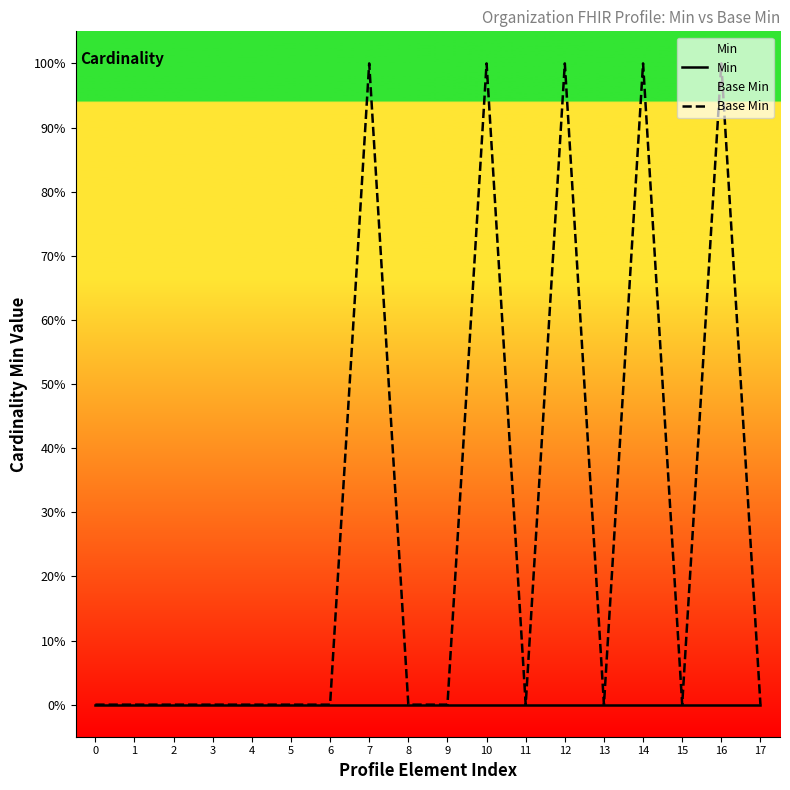

Rank the series by their maximum value, from highest to lowest.

Base Min, Min